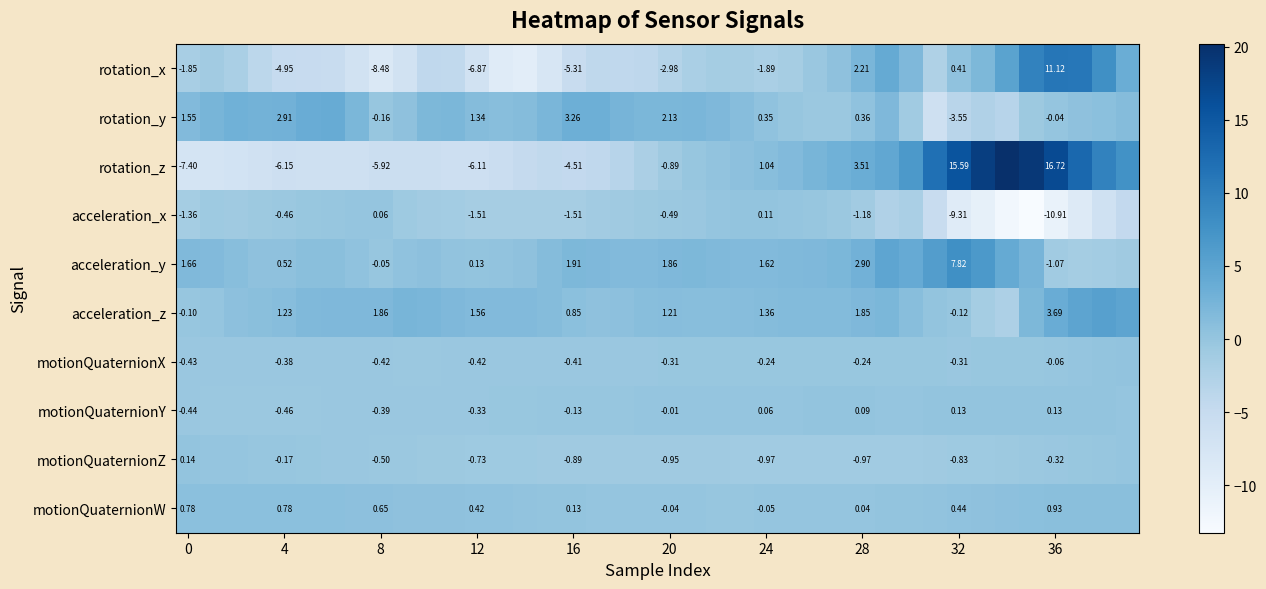

How many negative values does the motionQuaternionX series have?

37